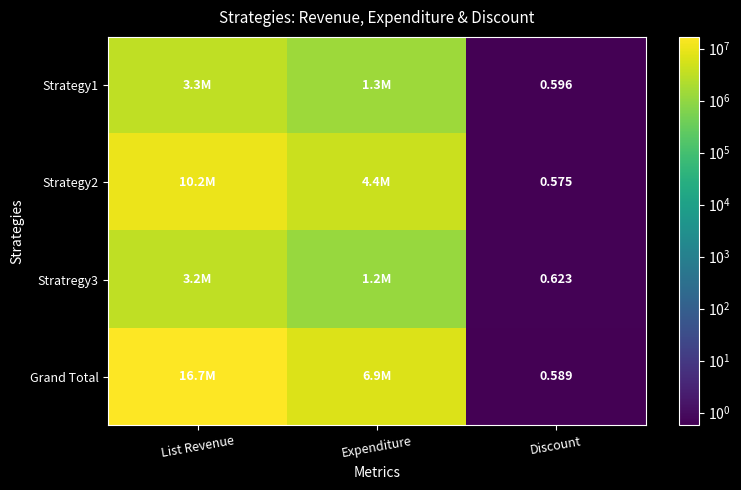

List the labels in order of Strategy2 value, largest first.

List Revenue, Expenditure, Discount